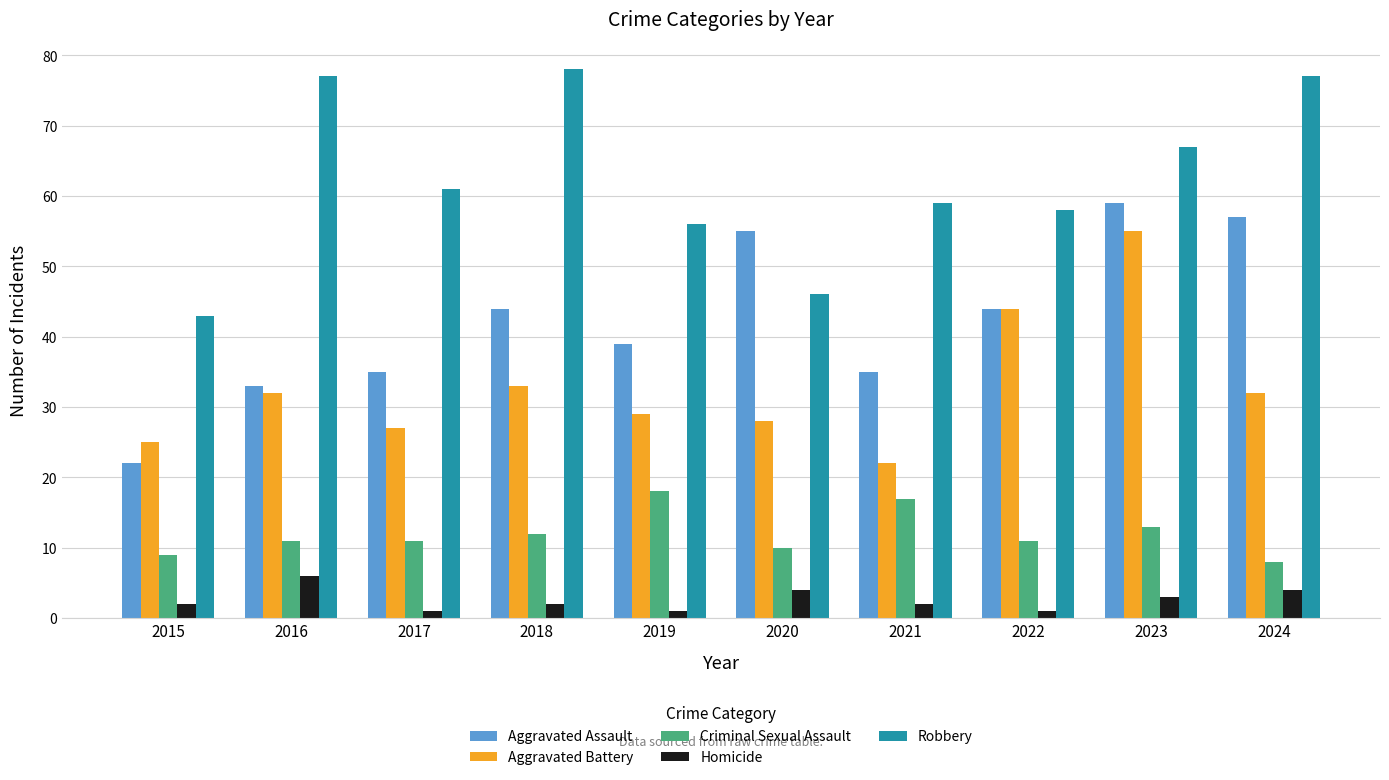

How many series are shown in this chart?

5